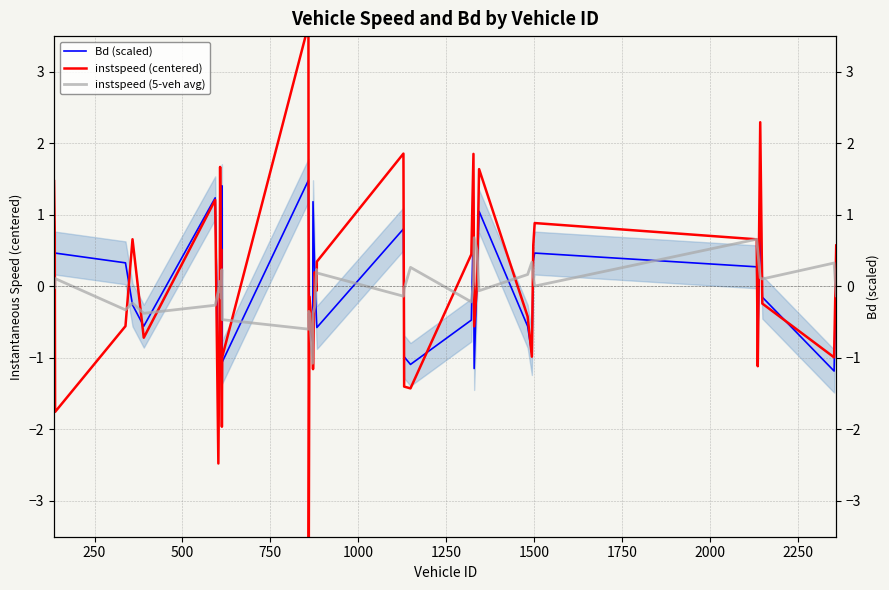

How many data points in instspeed (centered) are above 0?

20